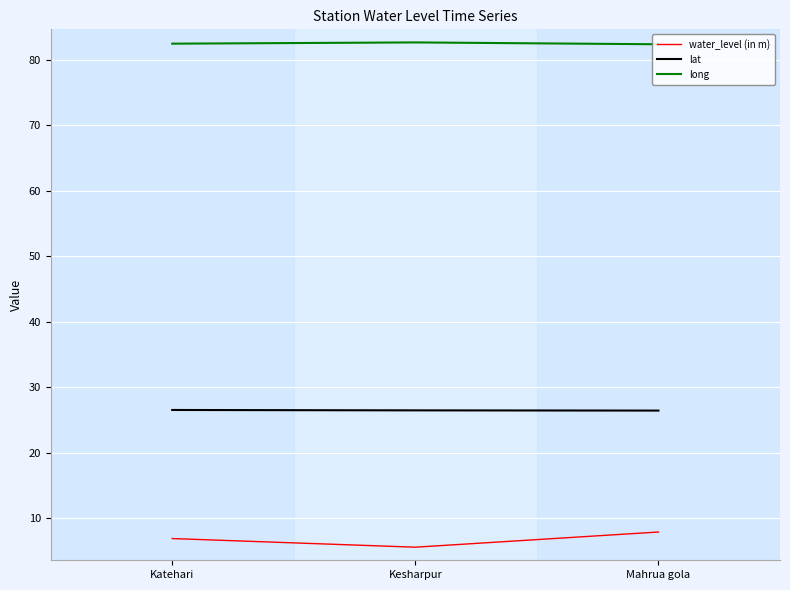

What is the approximate value of lat at Mahrua gola?

26.4